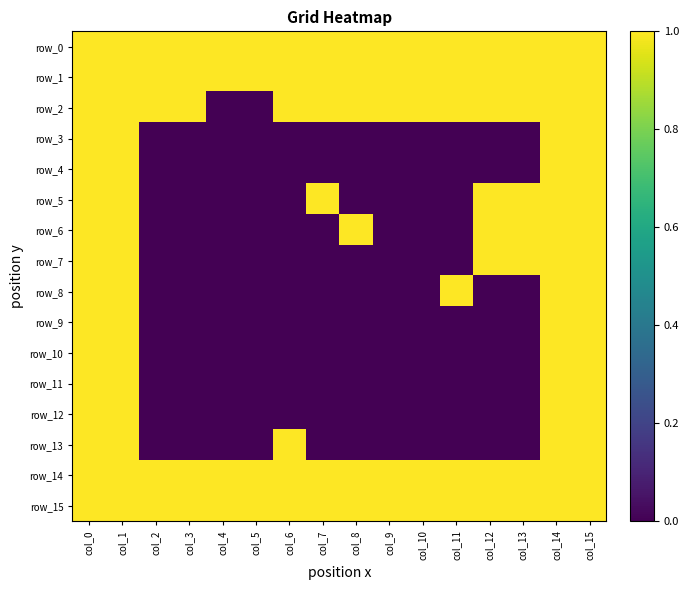

At which label does row_6 reach its minimum?

col_2